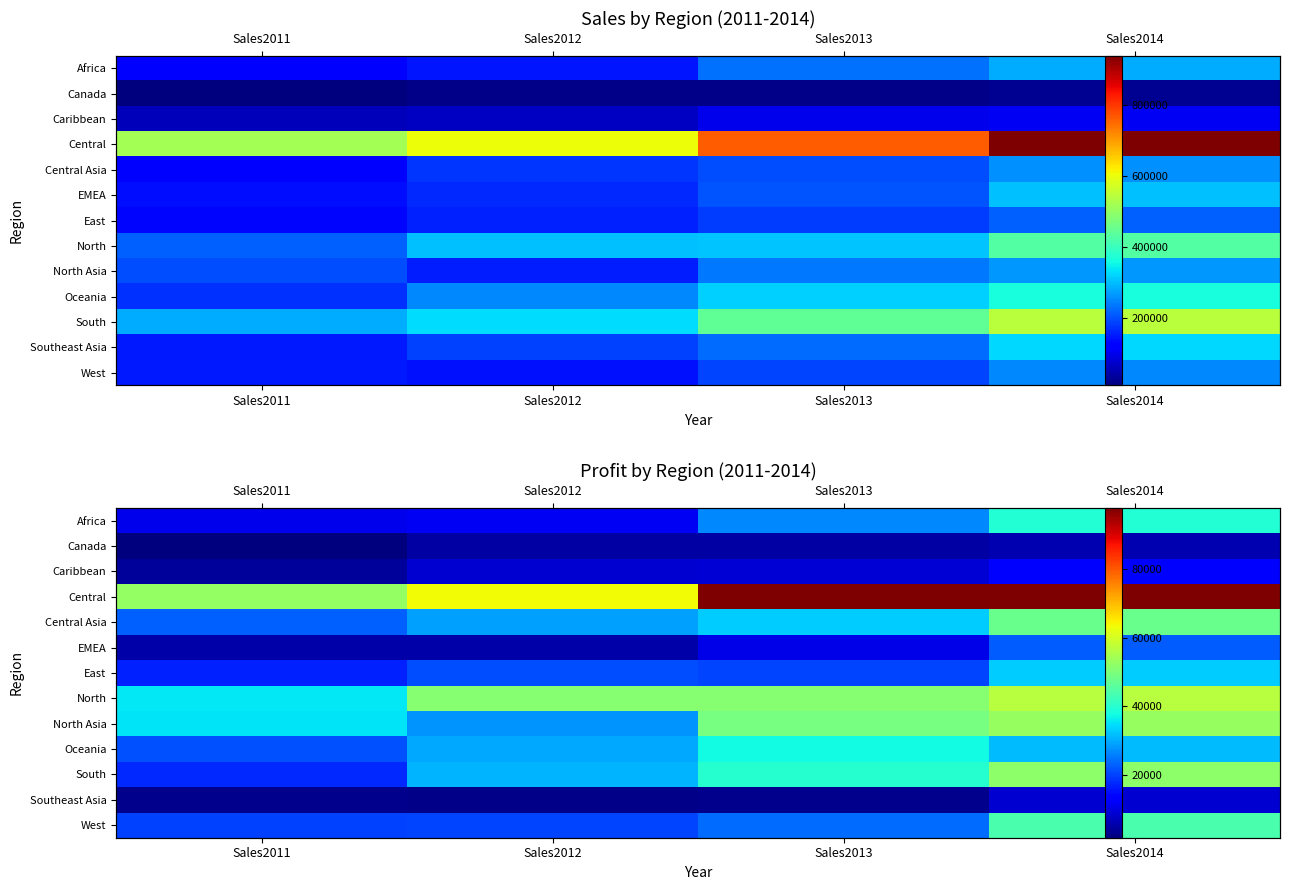

What is the sum of the EMEA values at Sales2013 and Sales2012?

16017.6